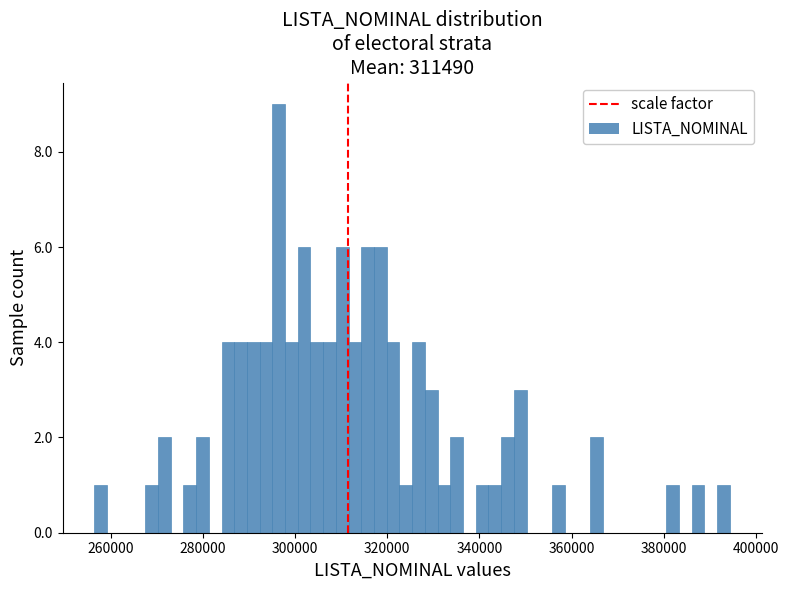

Read against the x-axis, roughly where is the centre of the tallest bar?

296000